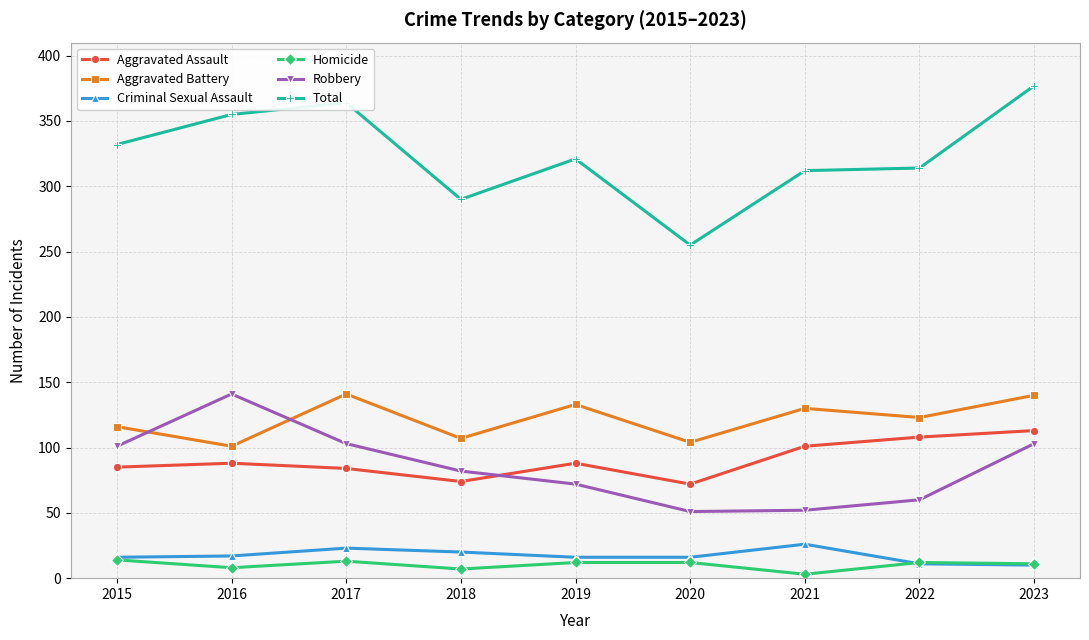

The value of Aggravated Assault at 2016 is 28. True or false?

False